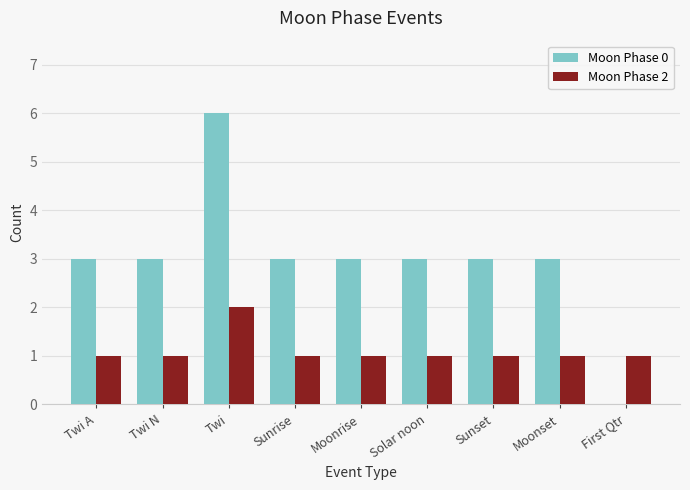

At which category does the chart reach its peak across all series?

Twi